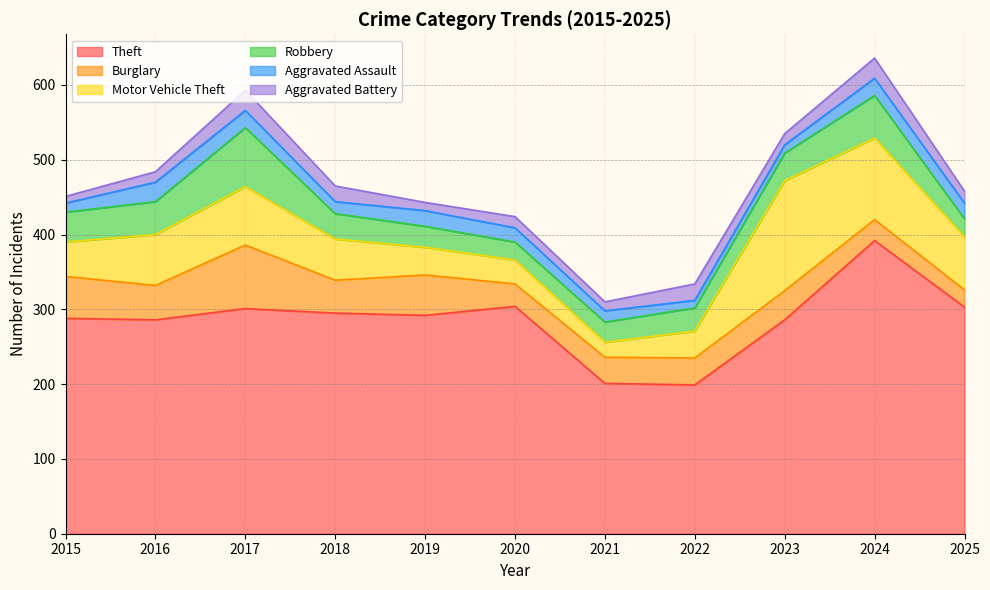

Rank the categories by Robbery value from lowest to highest.

2020, 2025, 2021, 2019, 2022, 2018, 2023, 2015, 2016, 2024, 2017